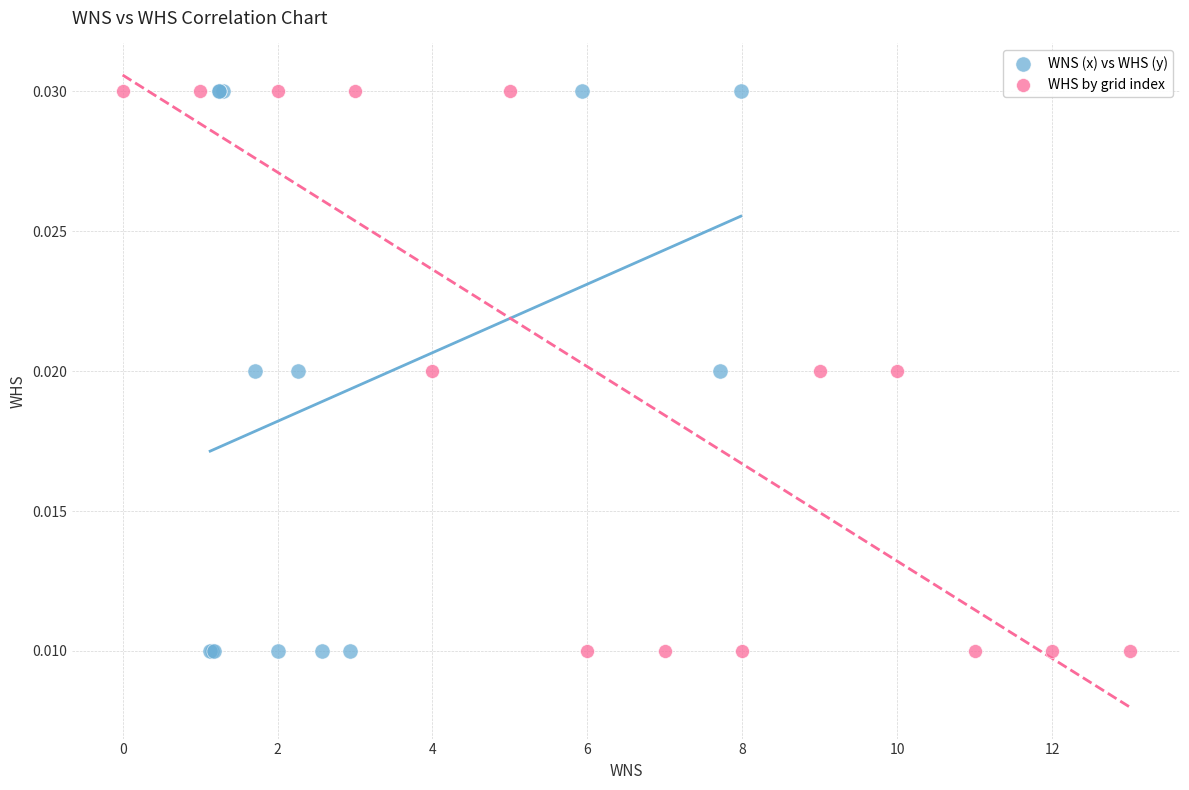

What are all the series names shown in the legend?

WNS (x) vs WHS (y), WHS by grid index